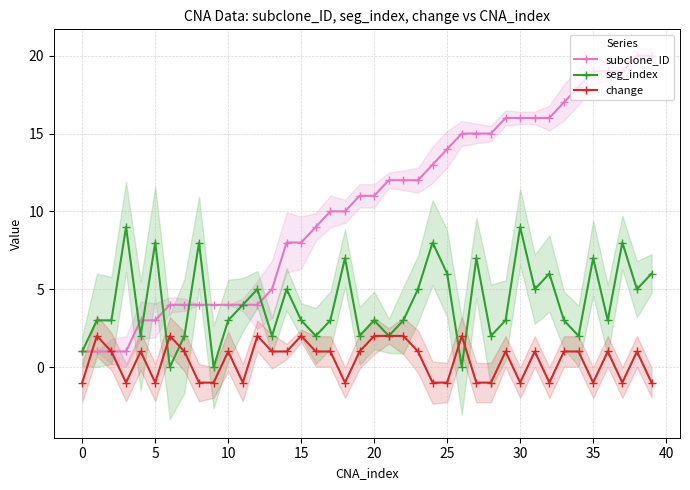

What is the spread (max minus min) of values at 24?

14